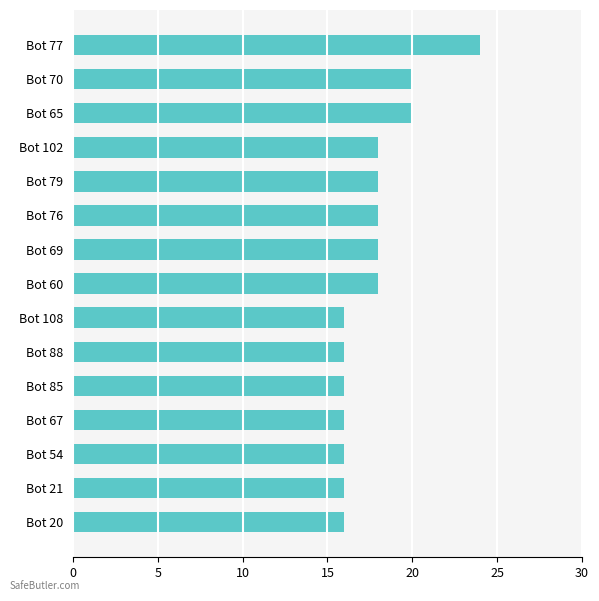

Between Bot 77 and Bot 70, which is larger?

Bot 77